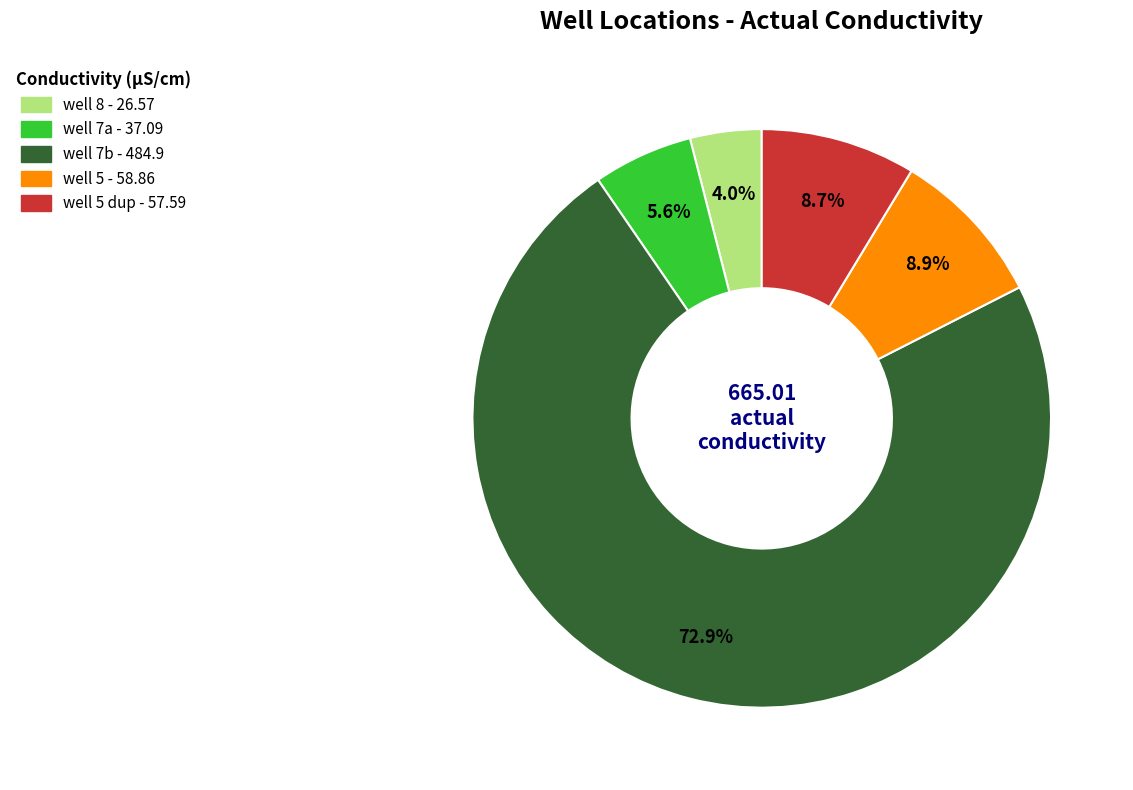

Is there any slice that represents more than half of the pie?

Yes